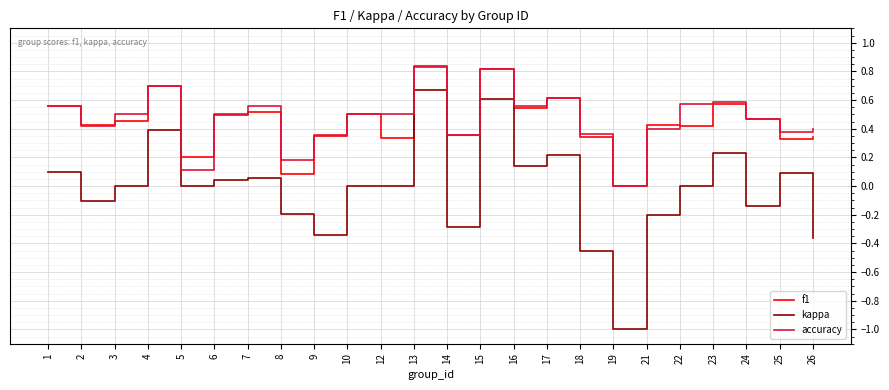

Does the chart have visible grid lines?

Yes